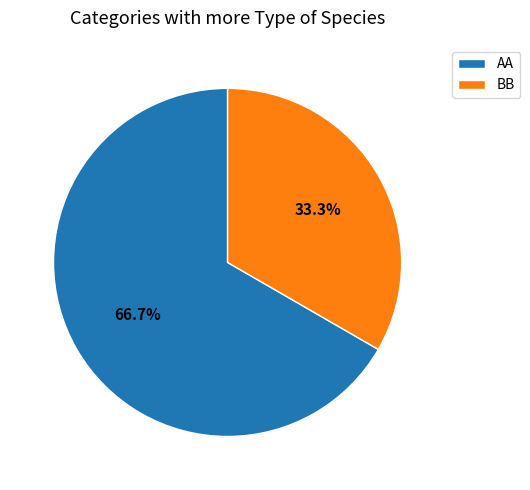

Is the sum of BB and AA greater than half?

Yes